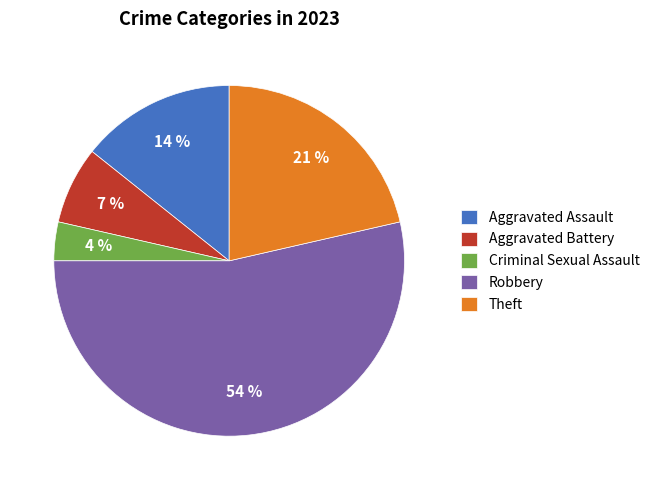

Combined, do Aggravated Assault and Criminal Sexual Assault account for over 50%?

No